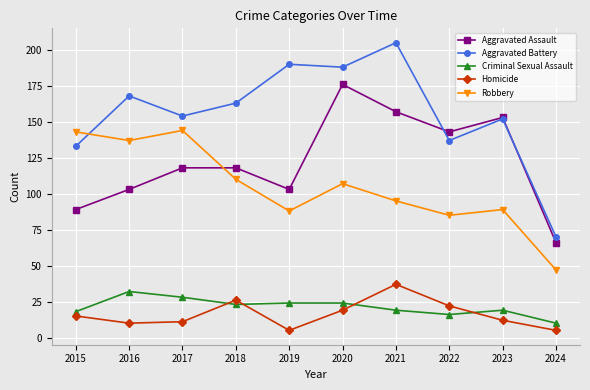

What is the total value across all series at 2023?

425